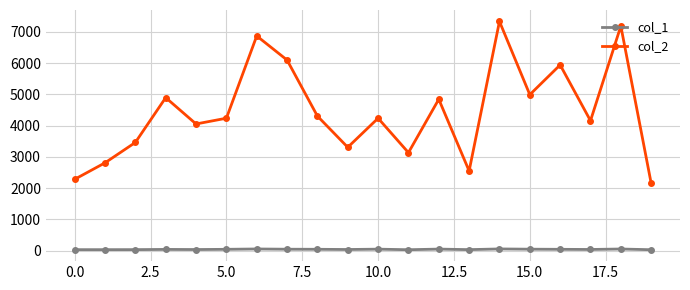

Which series has the largest range (max minus min)?

col_2